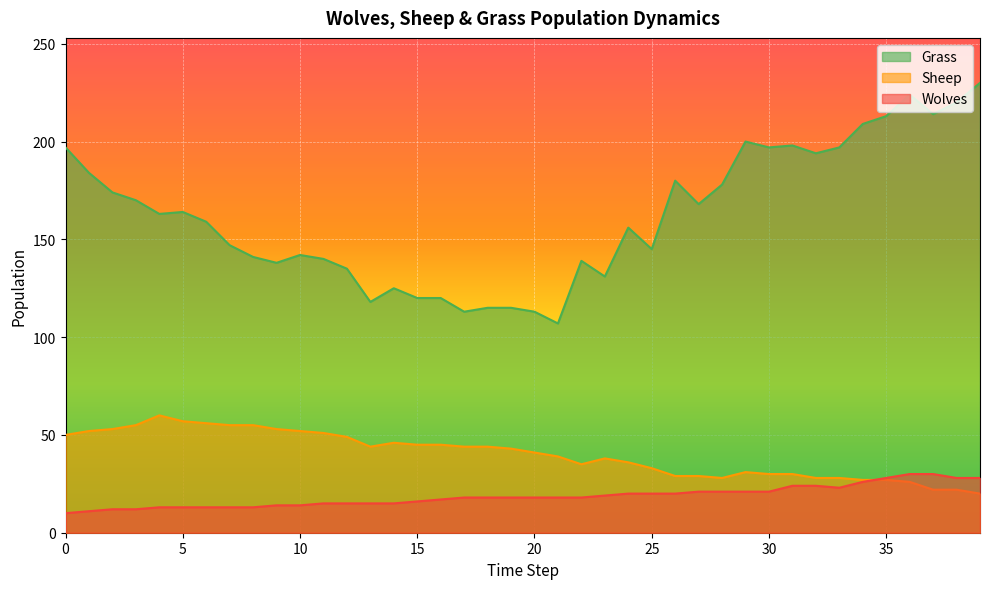

What is the sum of the Grass values at 15 and 28?

298